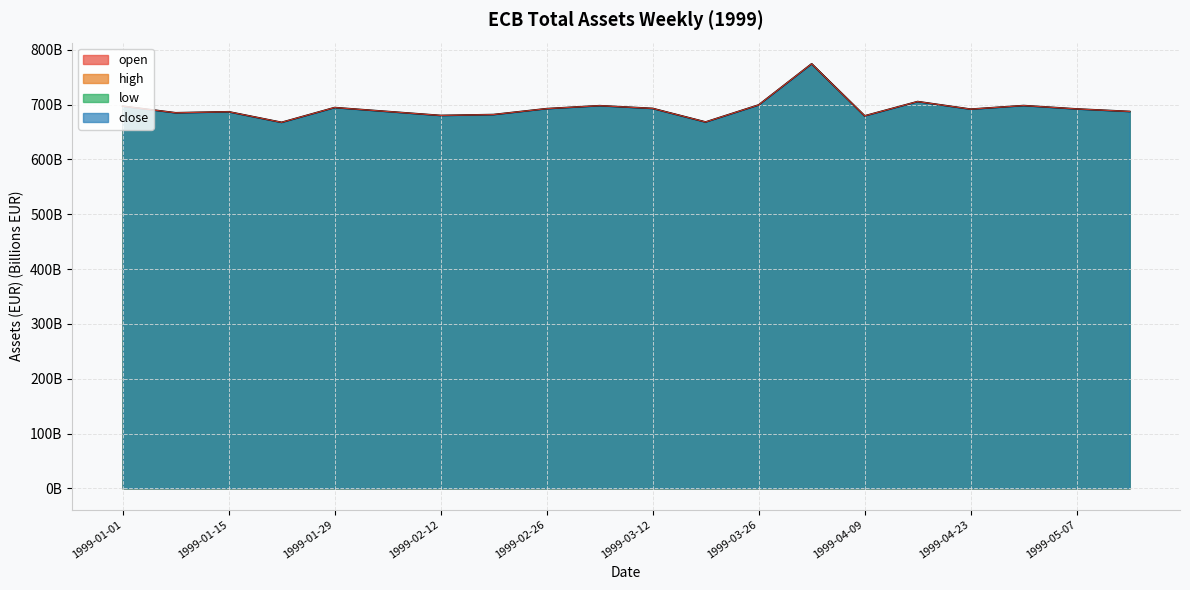

At which category does the chart reach its minimum across all series?

1999-01-22